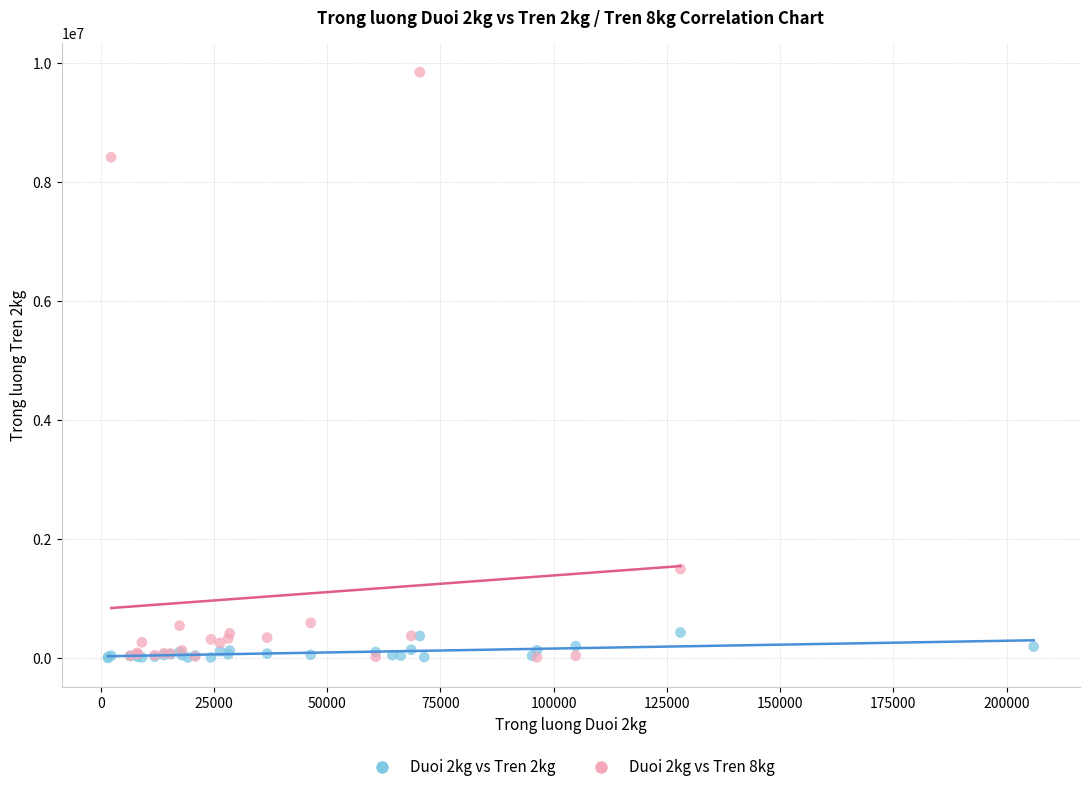

Which series reaches the maximum Y coordinate?

Duoi 2kg vs Tren 8kg